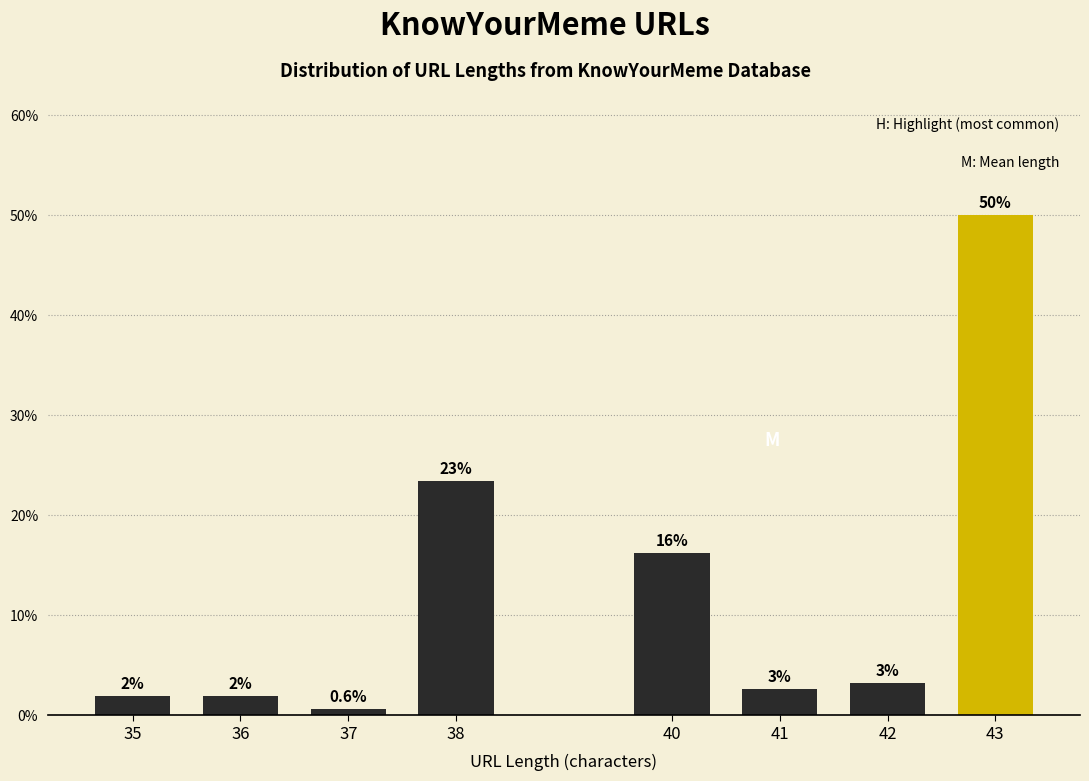

How many bars are there in total?

8